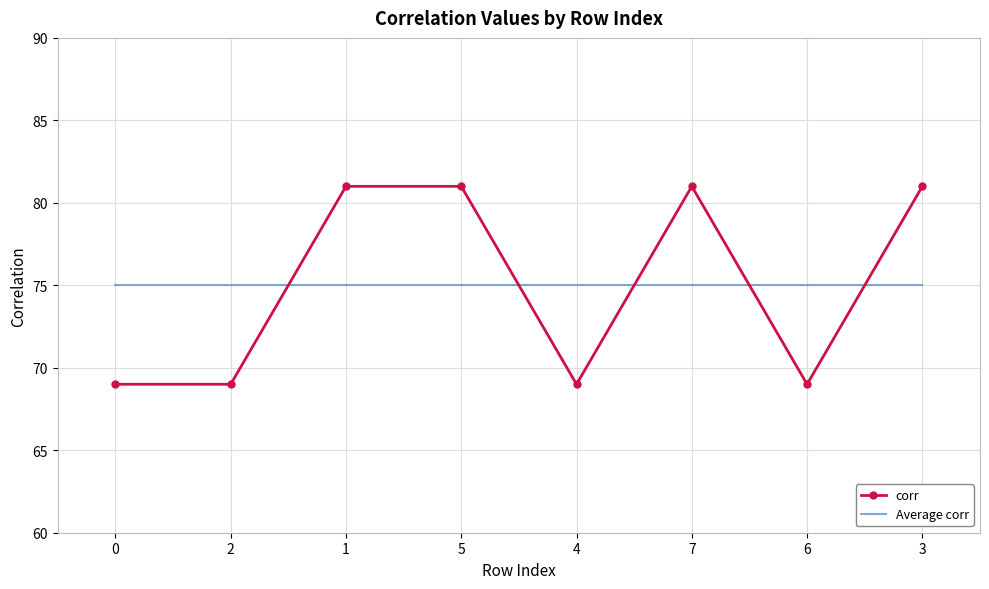

Is it true that corr equals 19 at 3?

False